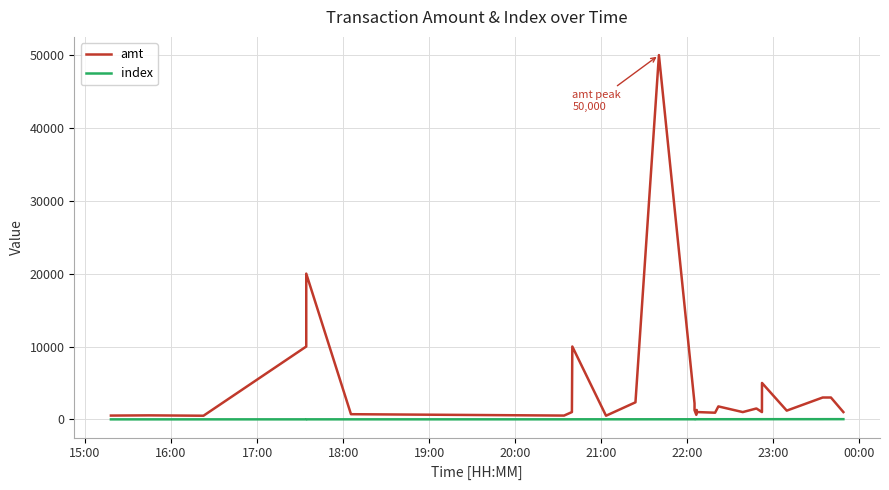

What is the difference between the maximum and second lowest values in the amt series?

49500.0